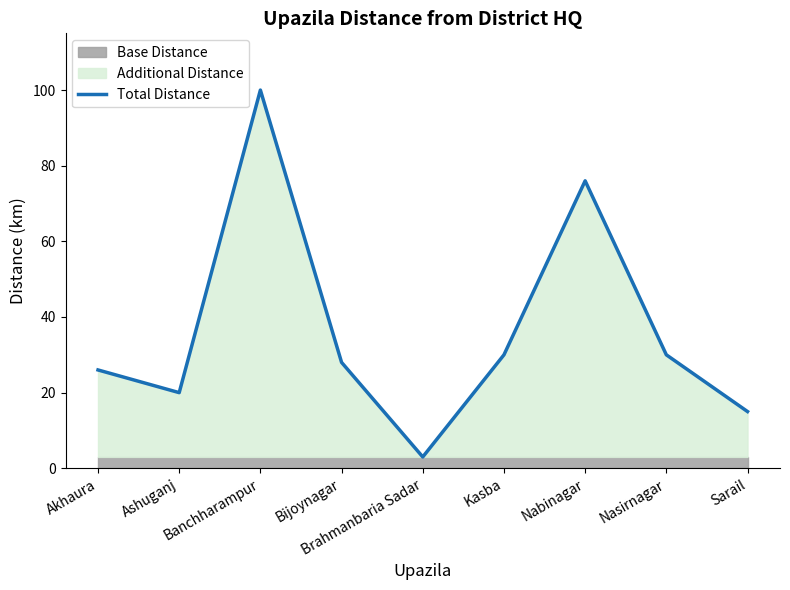

Is it true that the value at Ashuganj is 20?

True